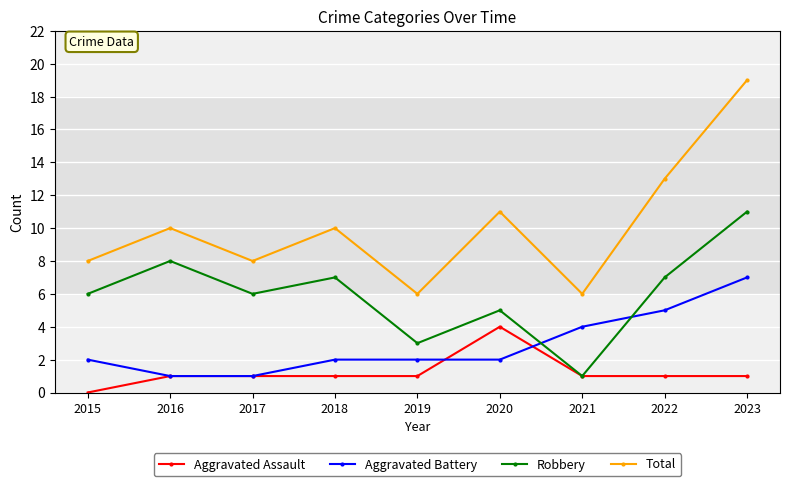

Rank the series by their maximum value, from highest to lowest.

Total, Robbery, Aggravated Battery, Aggravated Assault